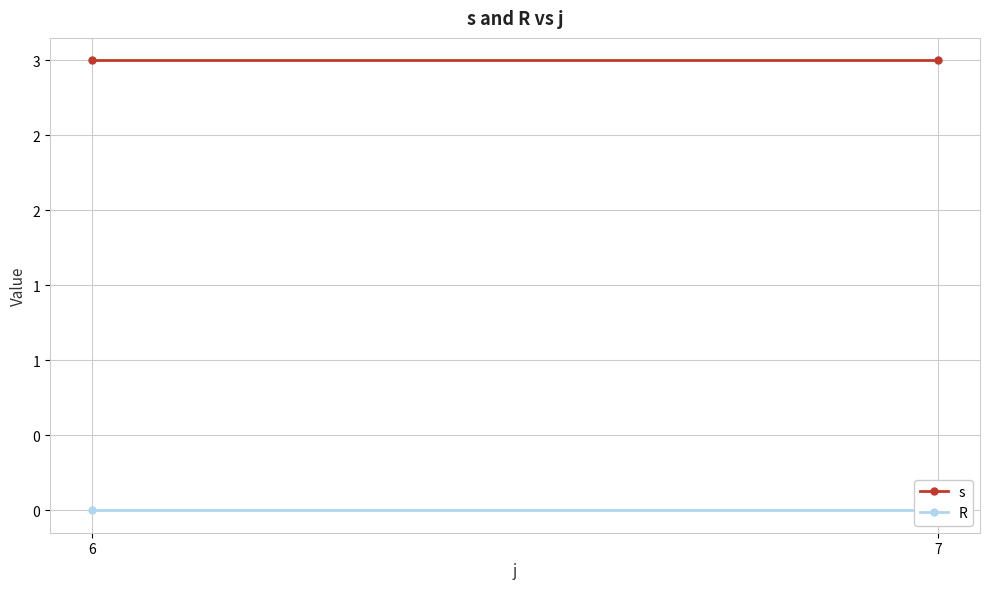

What is the total value across all series at 7?

3